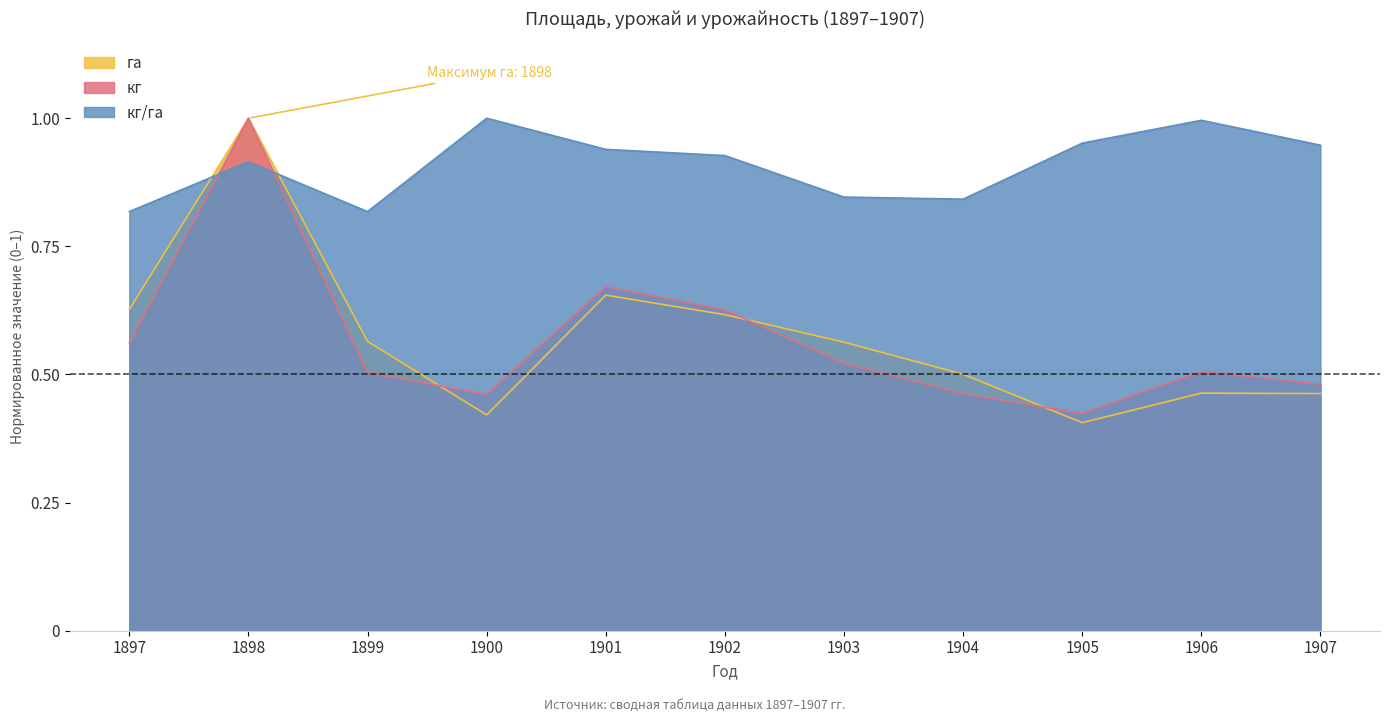

What is the sum of all кг/га values?

10.0